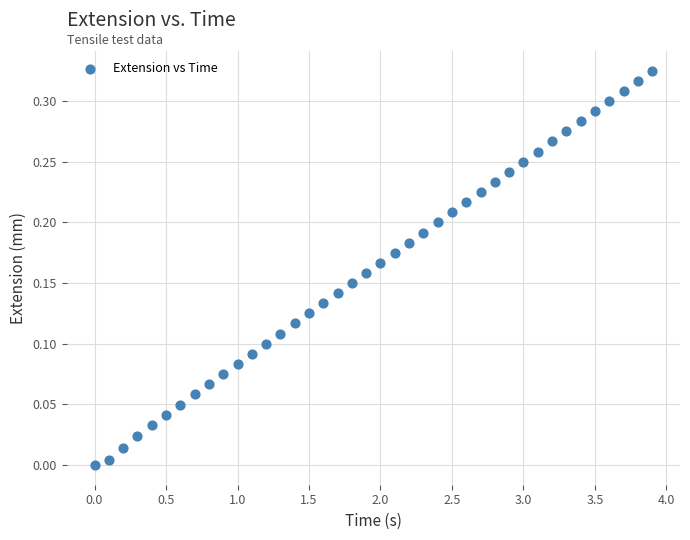

What is the range of X values (max minus min)?

3.9